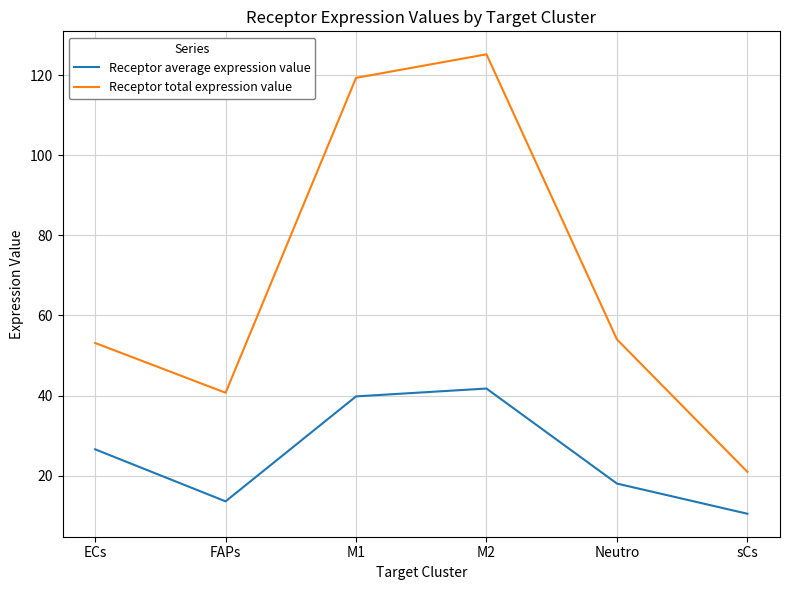

What position from the left is M1?

3